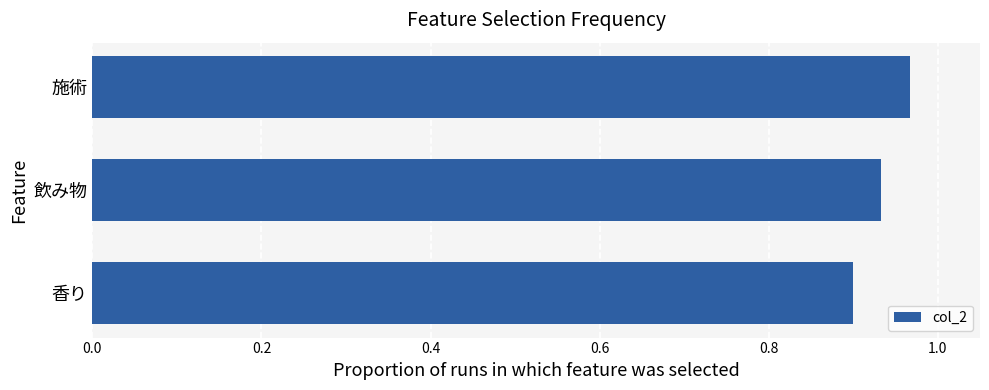

What is the sum of all values?

2.8